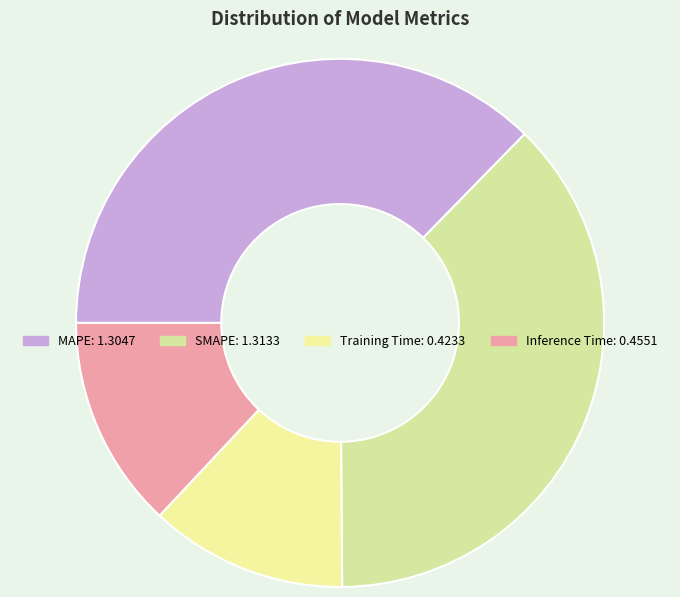

Count the number of slices in the pie.

4